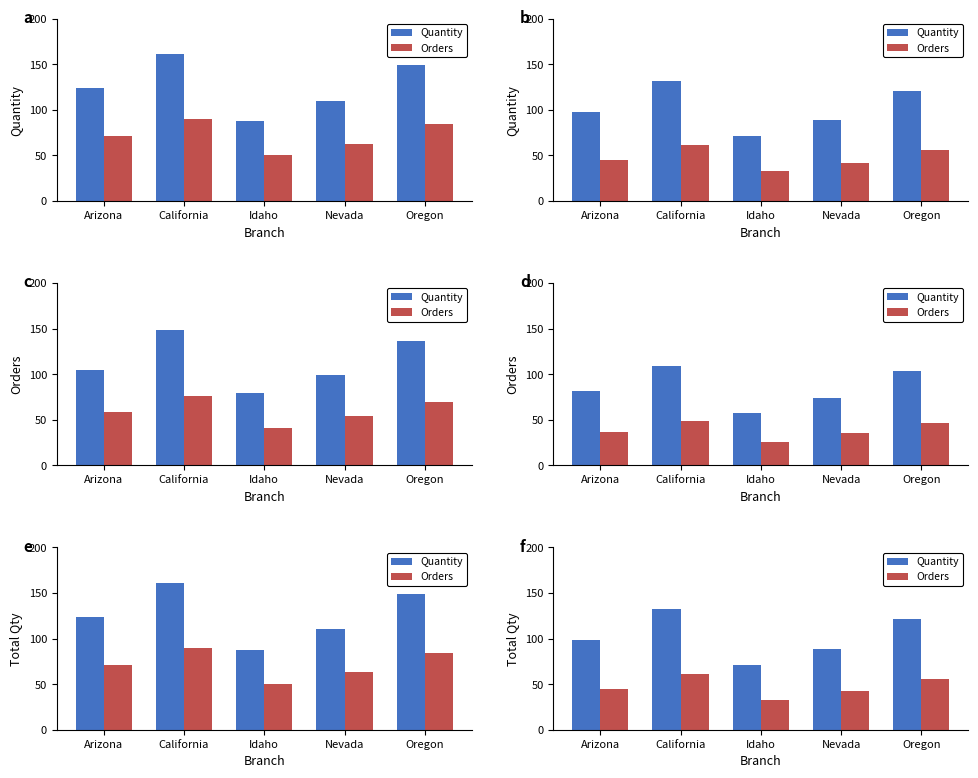

Which series has the largest total across all categories?

Quantity